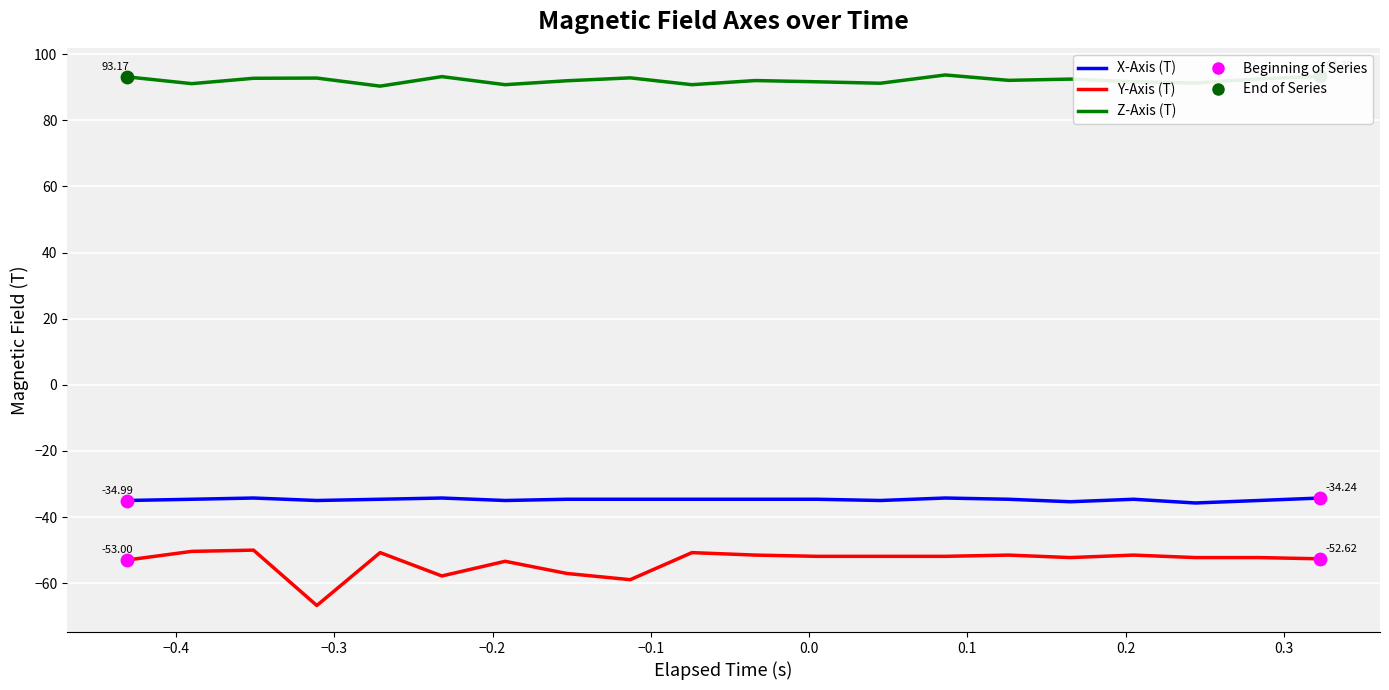

Which series has the largest total across all categories?

Z-Axis (T)